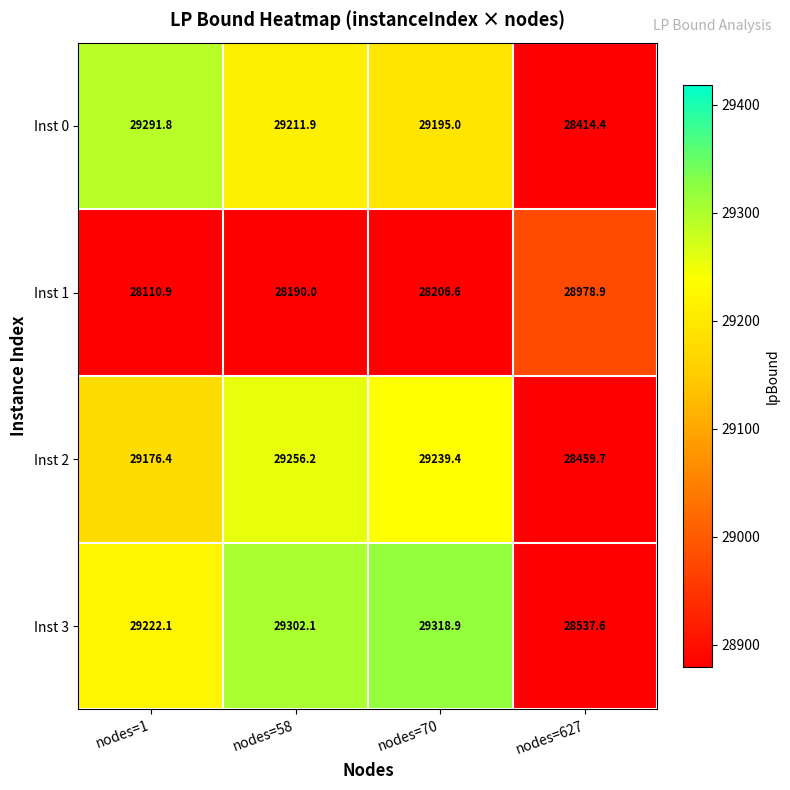

Is the value of Inst 0 at nodes=70 greater than the value of Inst 1 at nodes=70?

Yes